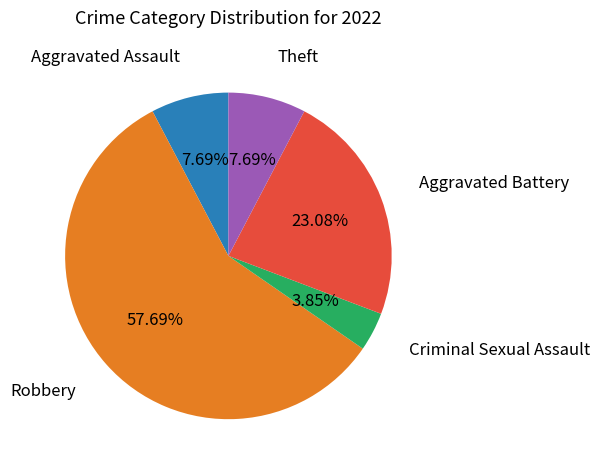

Is there a majority slice in this chart?

Yes